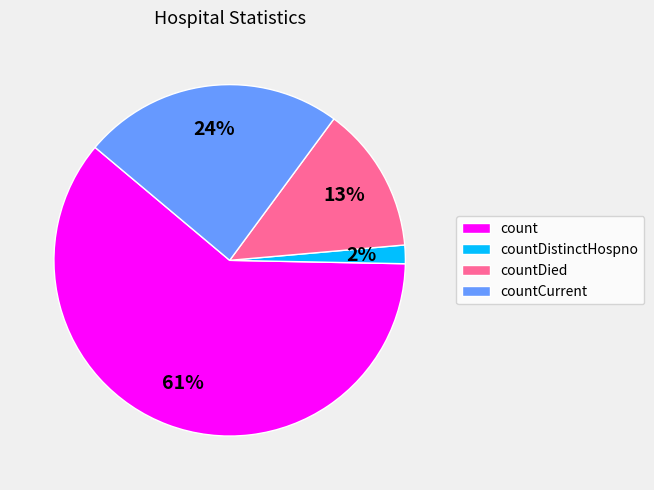

What is the majority slice?

count